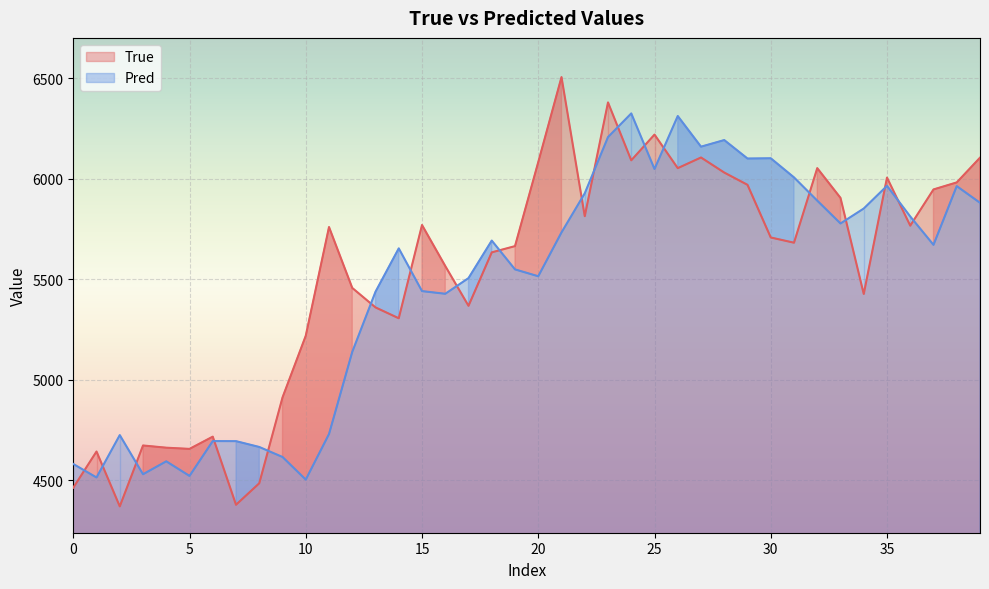

At which label is Pred closest to 5413?

16